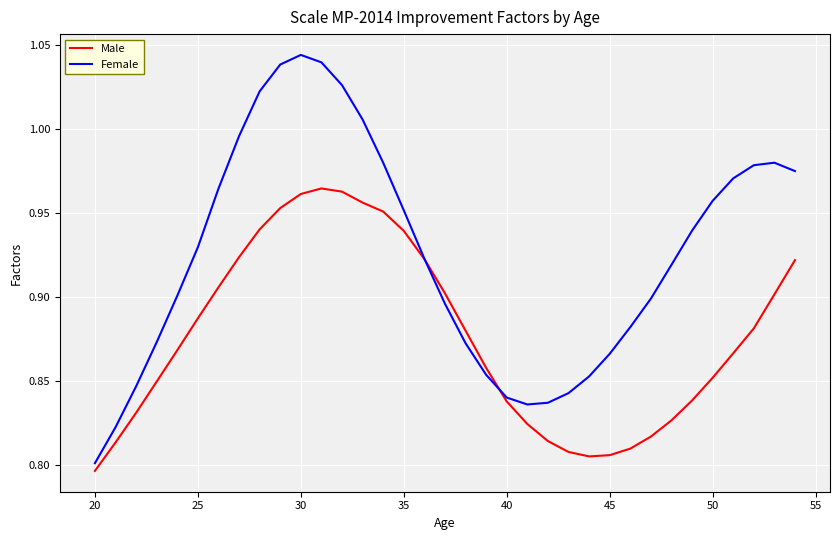

Count the number of categories in the chart.

35